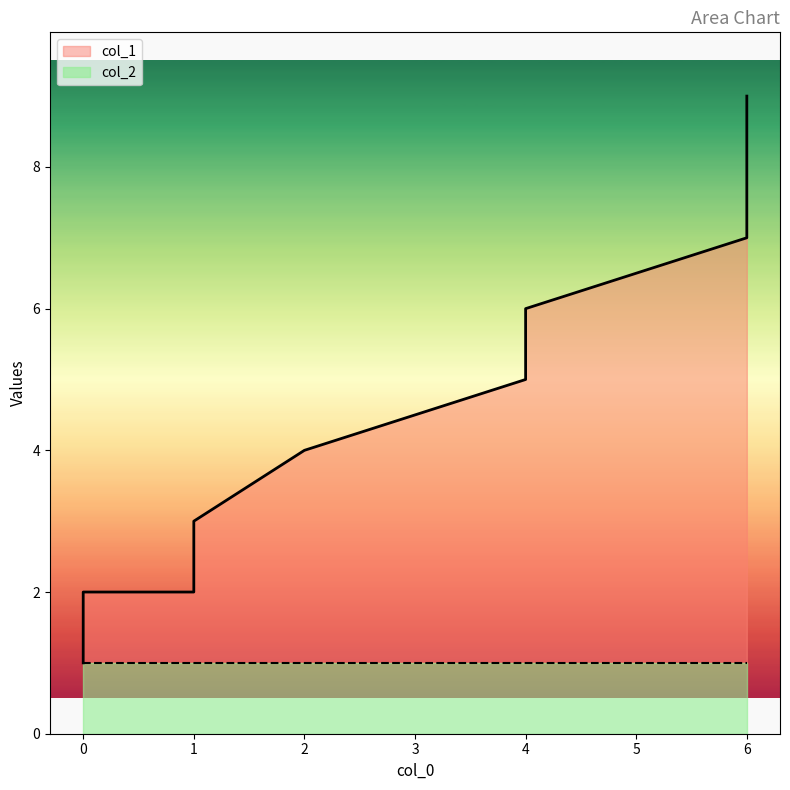

Where does the data first go above 5?

4